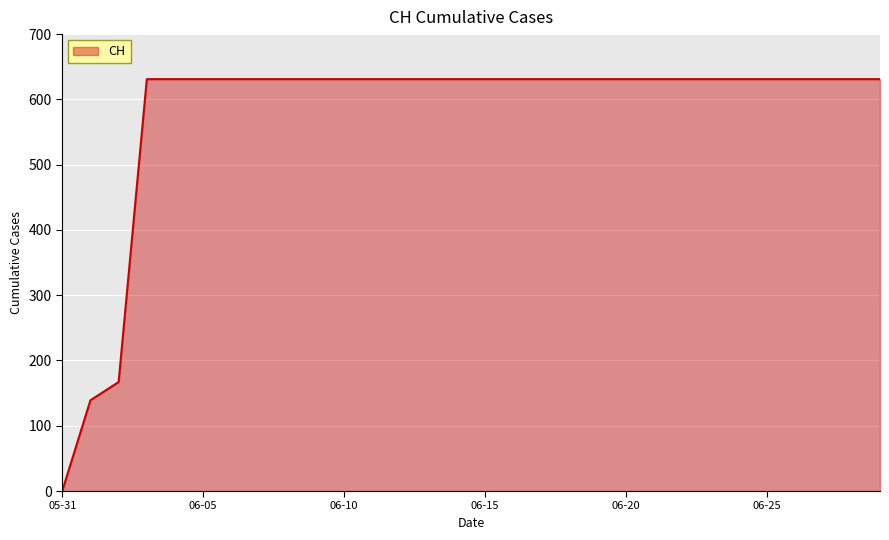

What is the difference between the second highest and second lowest values?

492